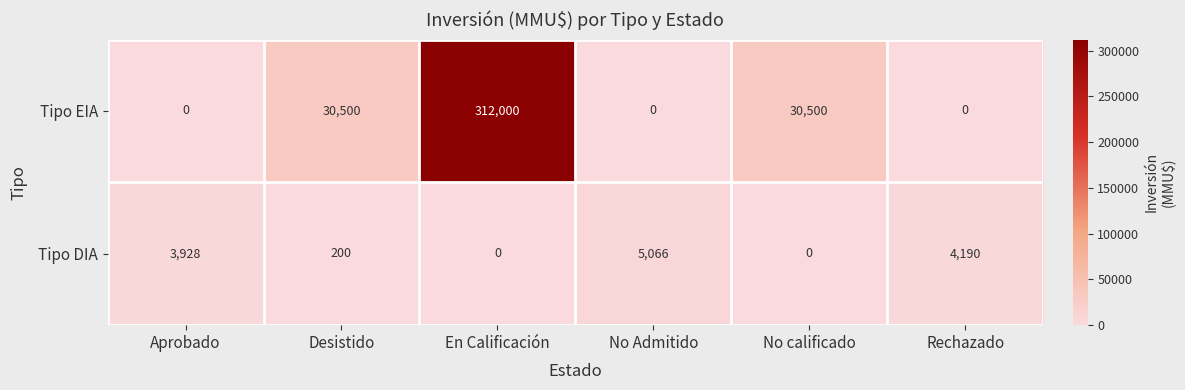

Reading right to left, transcribe all the data shown in this chart.

Tipo EIA: Rechazado=0	No calificado=30500	No Admitido=0	En Calificación=312000	Desistido=30500	Aprobado=0
Tipo DIA: Rechazado=4190	No calificado=0	No Admitido=5066	En Calificación=0	Desistido=200	Aprobado=3928